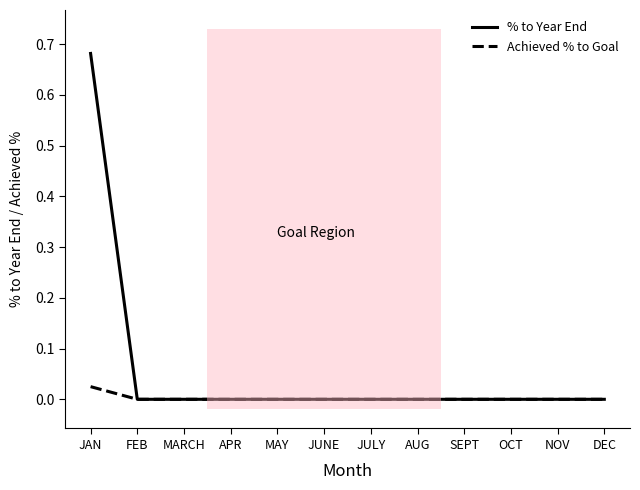

Rank the series by their maximum value, from lowest to highest.

Achieved % to Goal, % to Year End